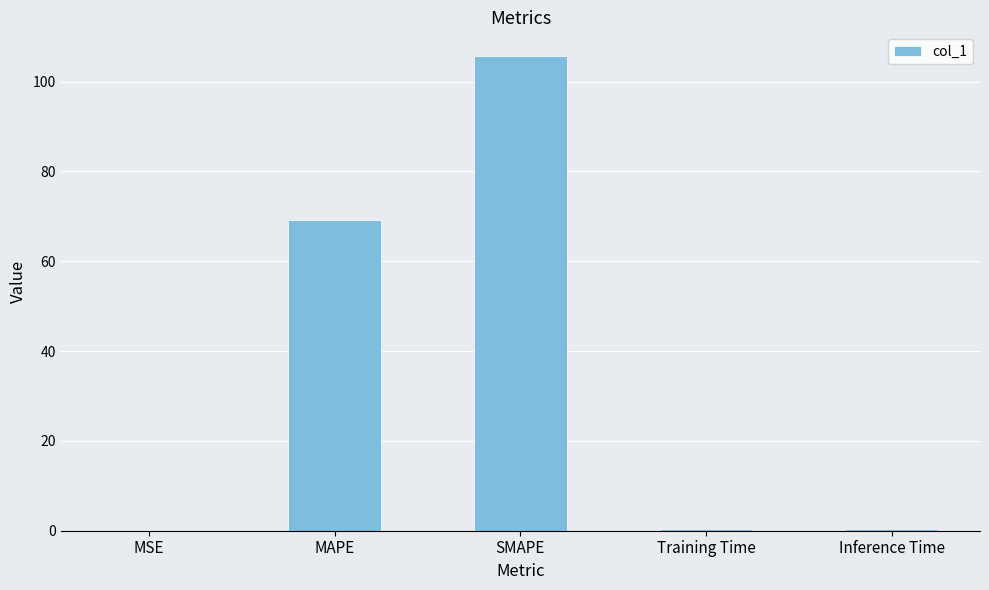

What is the change in value from MAPE to Inference Time?

-68.8